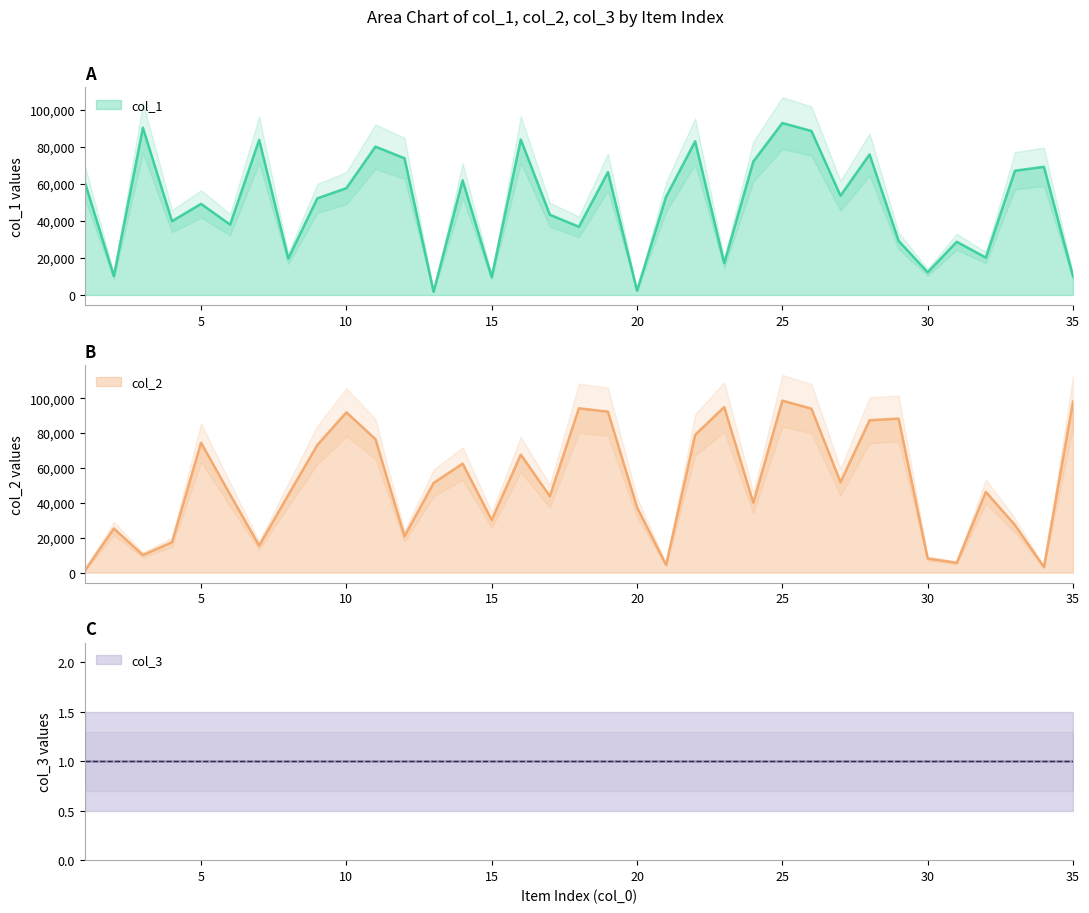

Is it true that col_2 equals 5654 at 31?

True